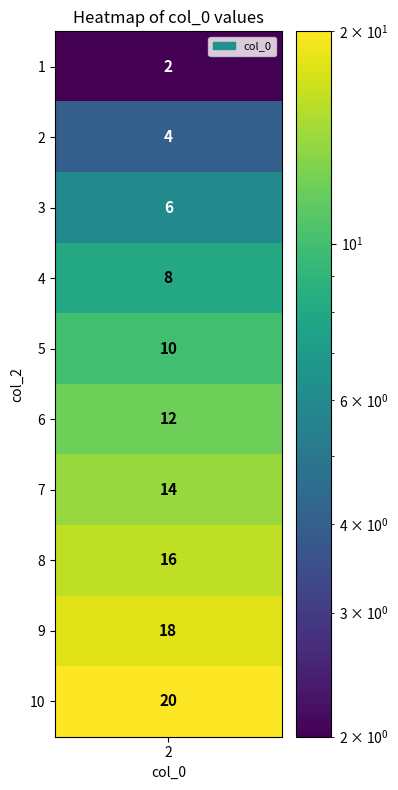

Count the values in the range 6 to 16.

6